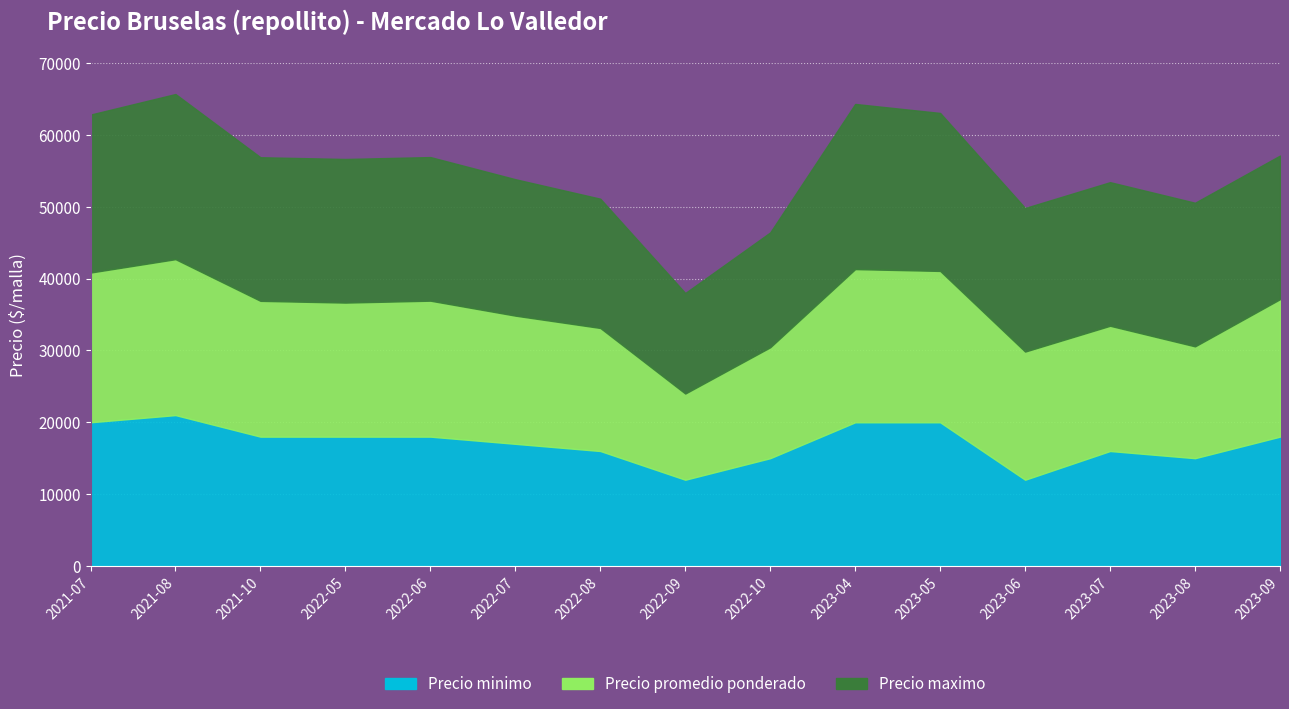

What is the spread (max minus min) of values at 2021-10?

2000